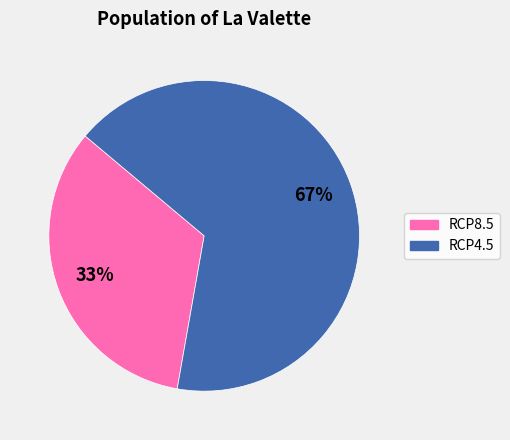

How many slices are in this pie chart?

2